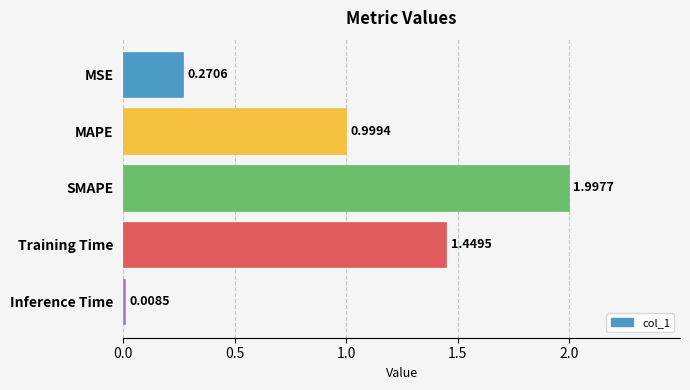

At which label is the value closest to 1?

MAPE